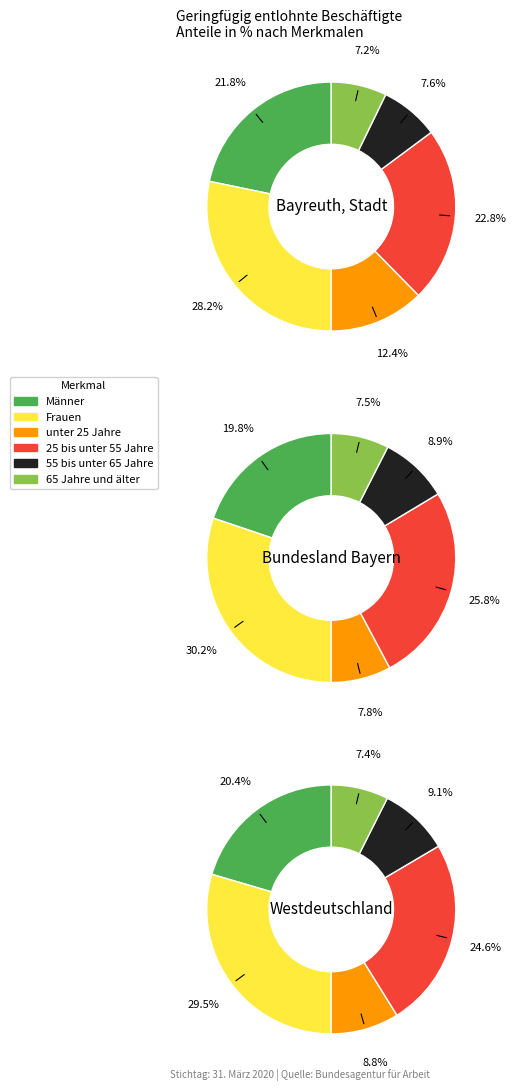

Which slice is the smallest?

65 Jahre und älter